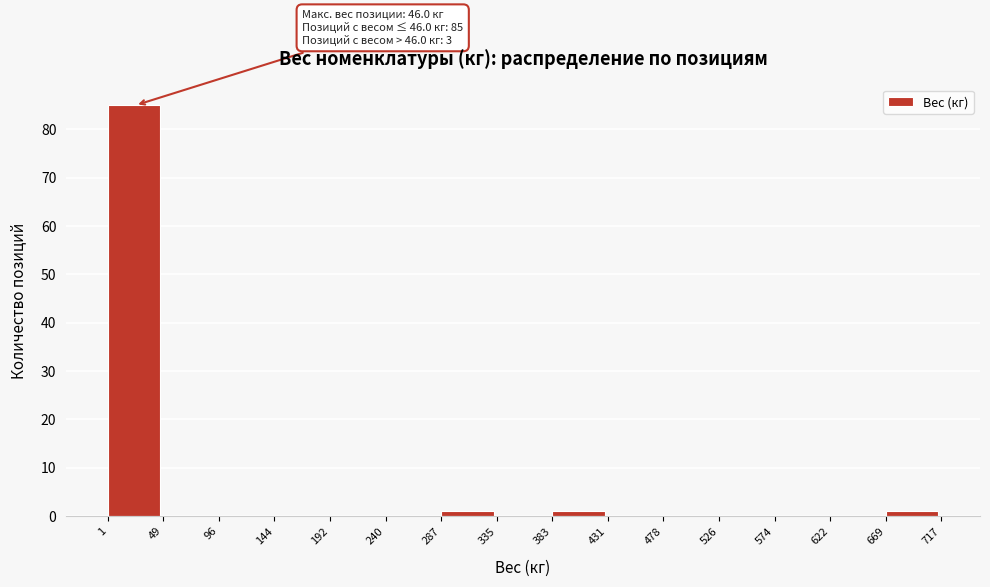

Which range on the x-axis has the tallest bar?

1 to 49